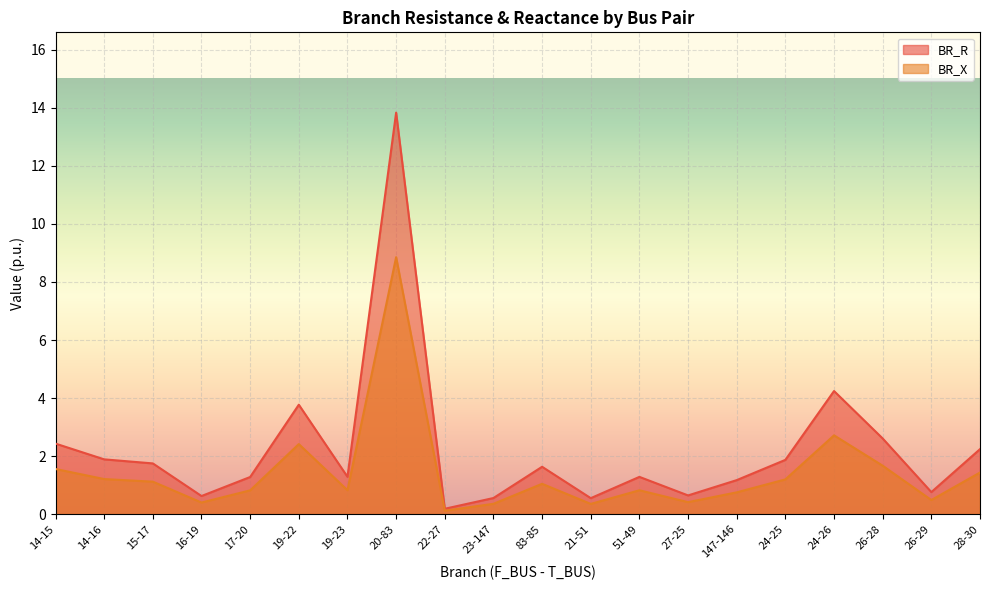

Is it true that BR_X equals 0.4 at 23-147?

True